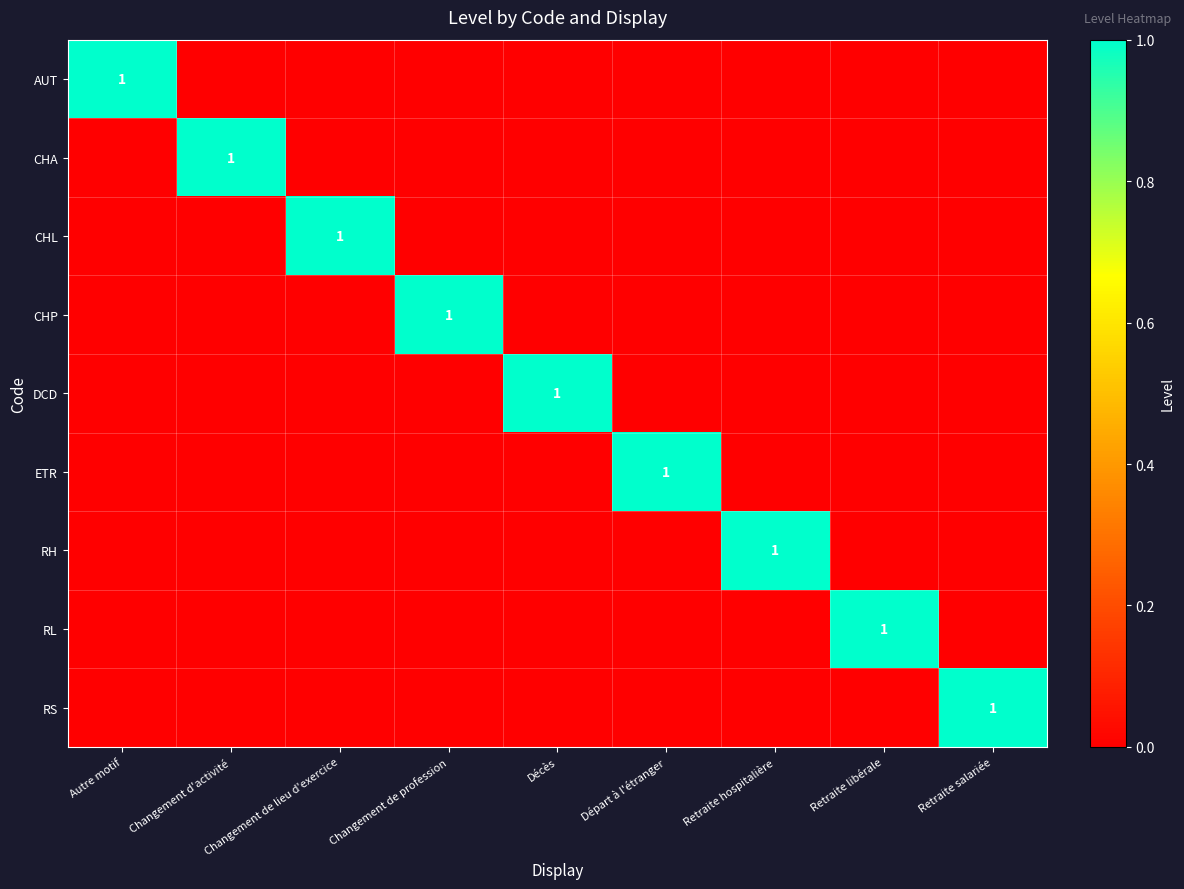

What is the total value across all series at Retraite hospitalière?

1